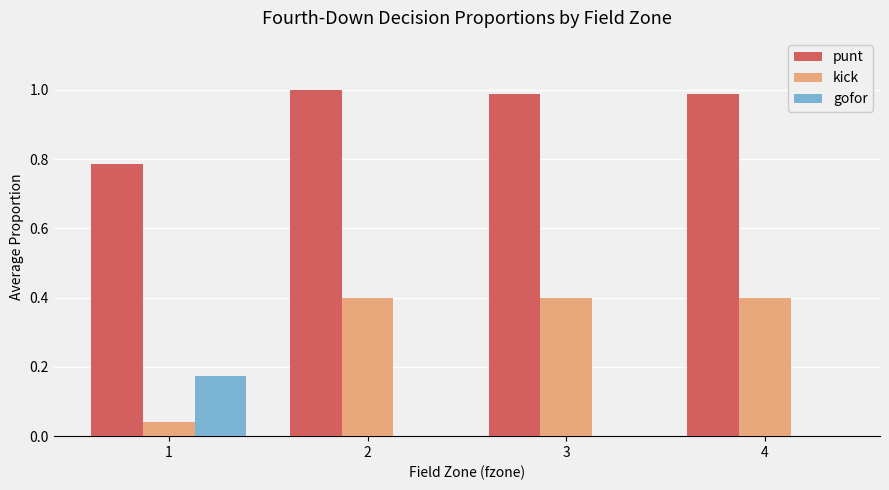

The punt series shows 0.5 at 3. True or false?

False